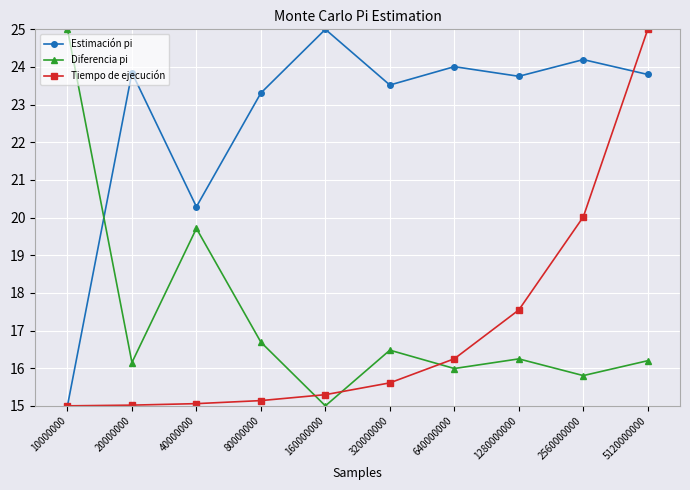

Rank the series at 640000000 from lowest to highest value.

Diferencia pi, Tiempo de ejecución, Estimación pi